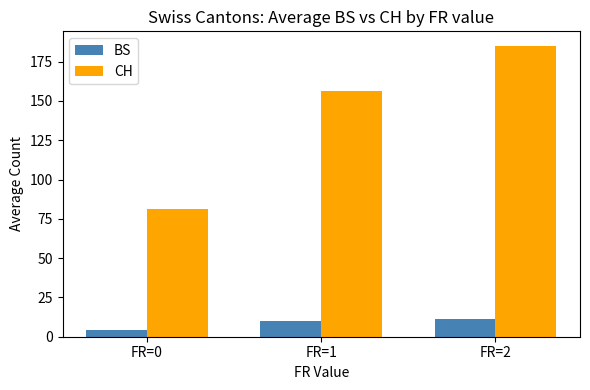

What is the average value of the CH series?

141